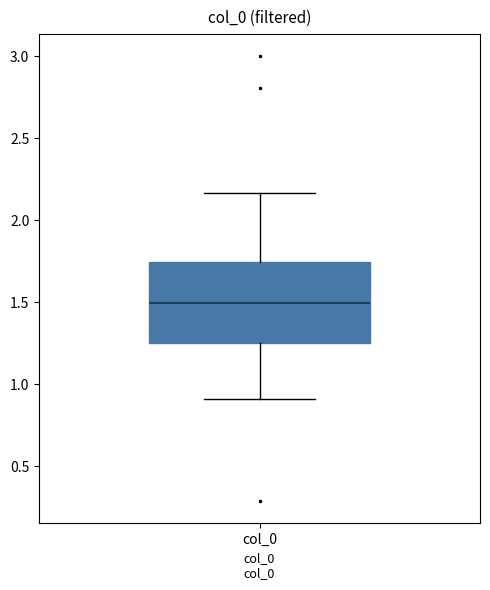

Where does the median line of the box for col_0 sit on the y-axis? The values are not printed on the chart, so give them approximately, as read against the axis.

1.50